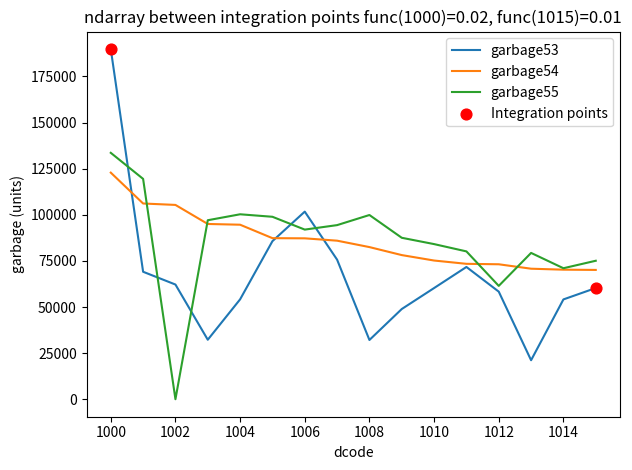

True or false: garbage55 and garbage53 cross at least once.

True